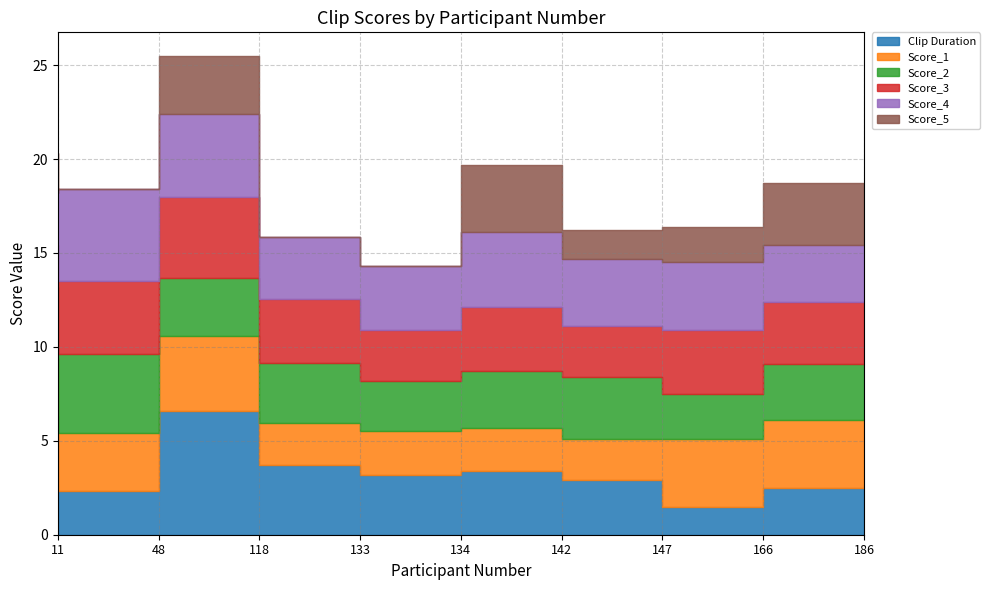

At how many categories does at least one series exceed 2?

9